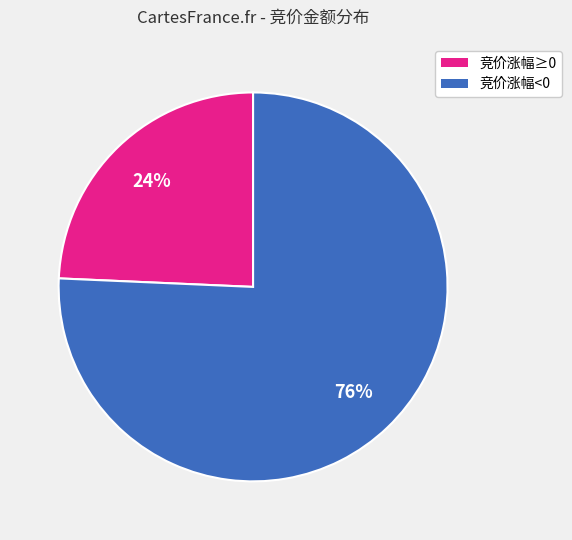

Does any single category account for the majority?

Yes